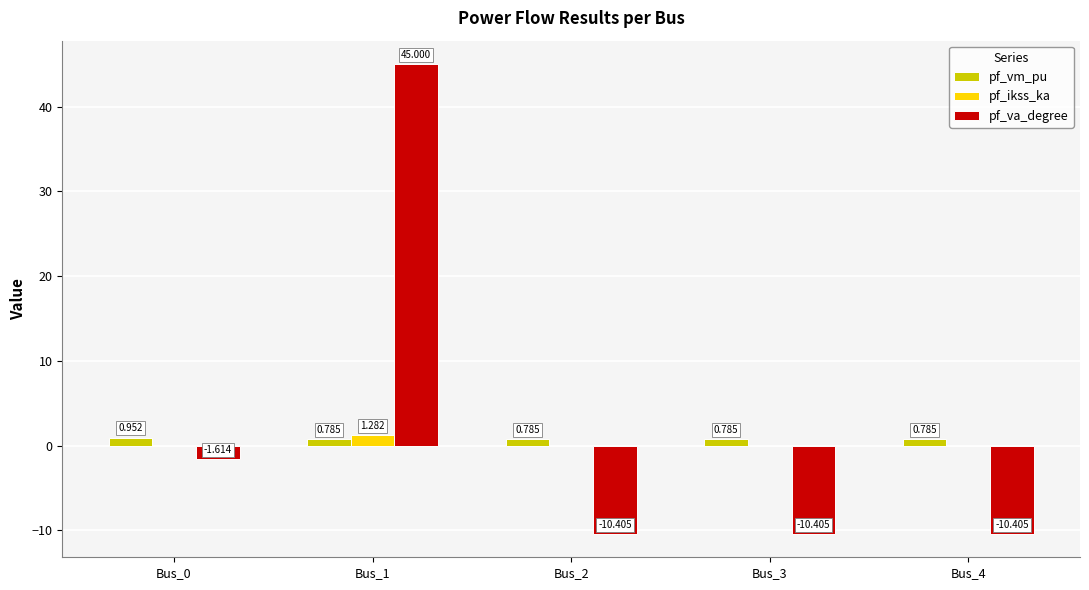

What are all the series names shown in the legend?

pf_vm_pu, pf_ikss_ka, pf_va_degree